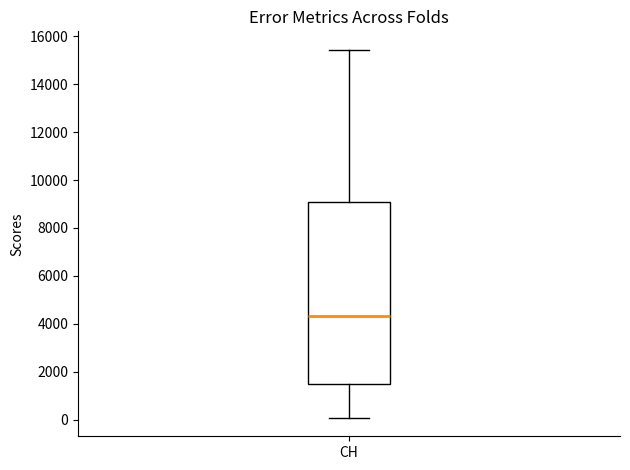

Read this box plot against the y-axis: the position of the median line, the range covered by the box, and the ends of both whiskers. The values are not printed on the chart, so give them approximately, as read against the axis.

median 4400, box 1400 to 9000, whiskers 0 to 15400